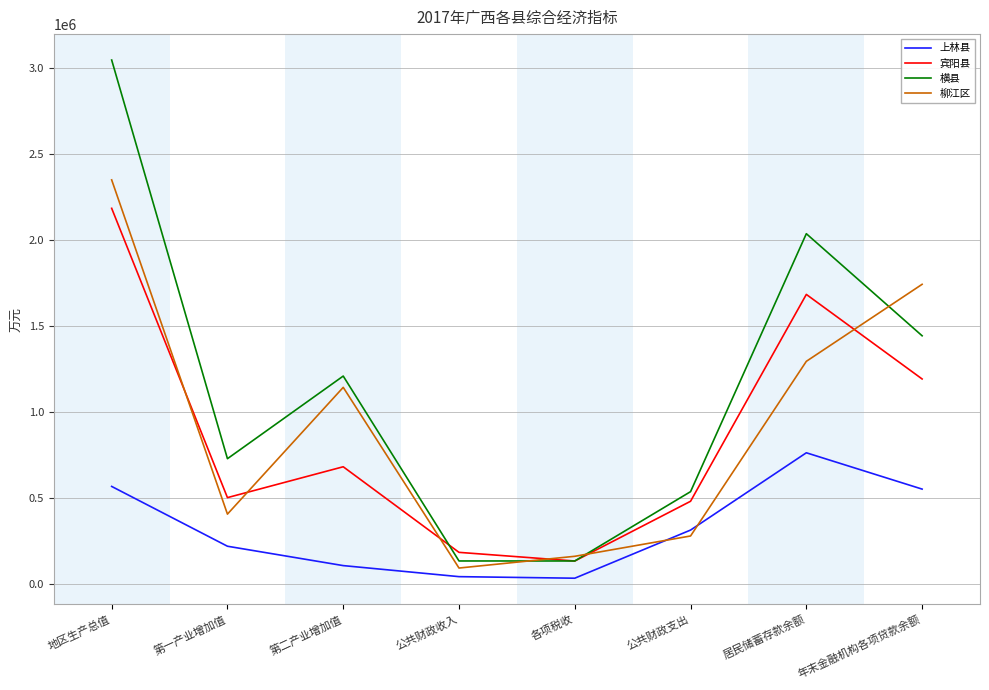

Is this an area chart (filled region under the line)?

No